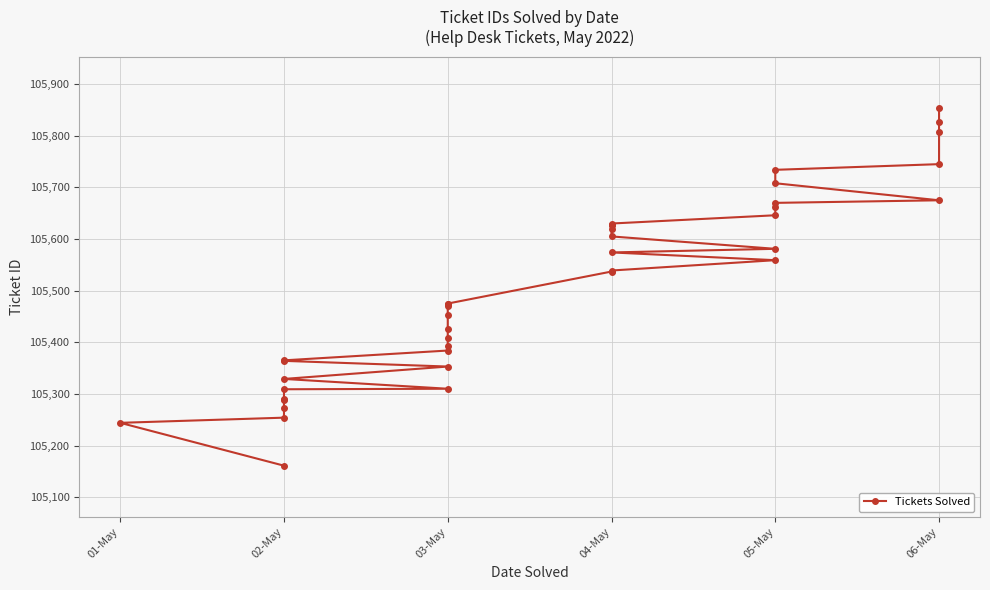

How many lines are shown in the chart?

1